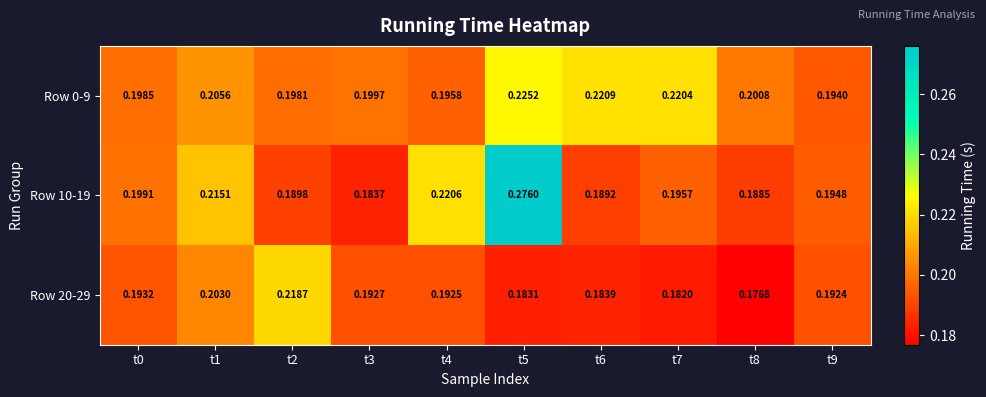

Is the value of Row 10-19 at t0 greater than the value of Row 0-9 at t6?

No